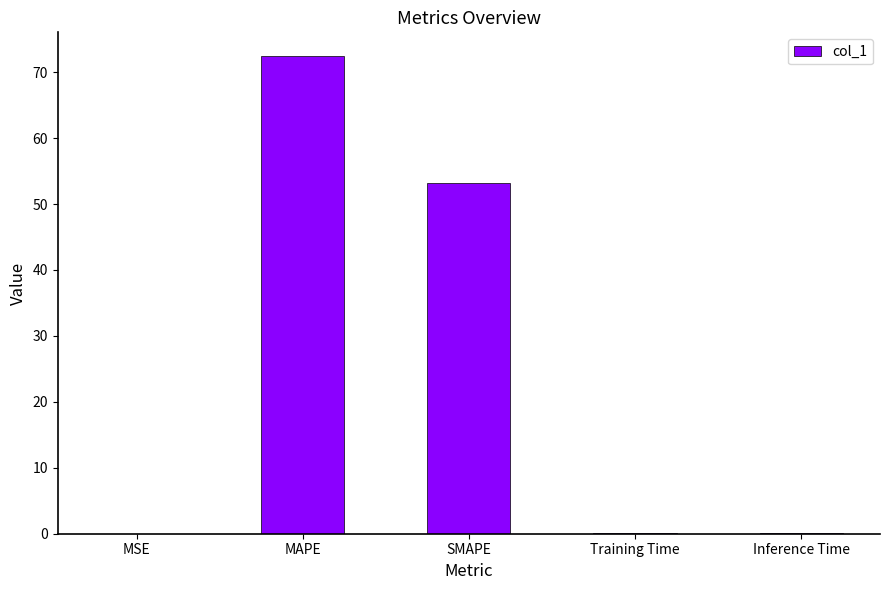

Where is the data nearest to the value 36?

SMAPE